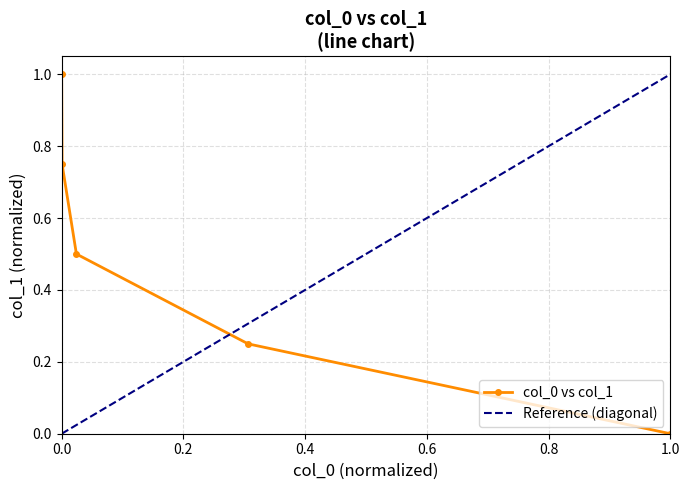

What is the greatest value displayed?

1.0